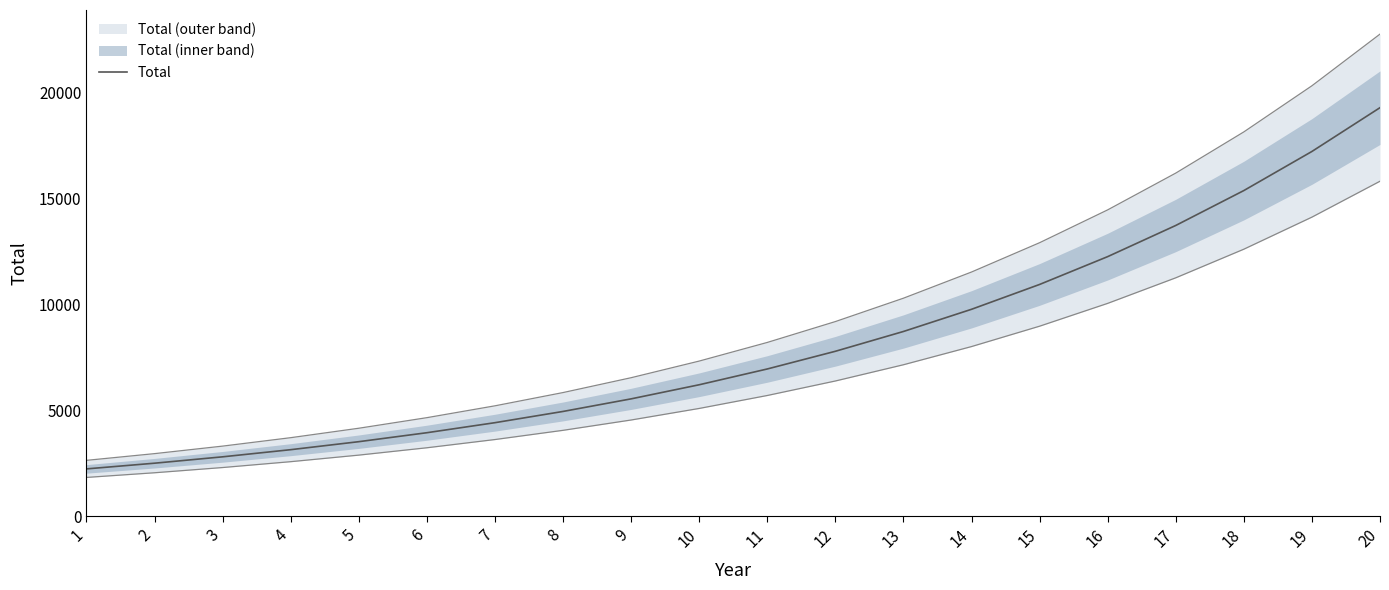

What value does the data have at 5?

3524.7